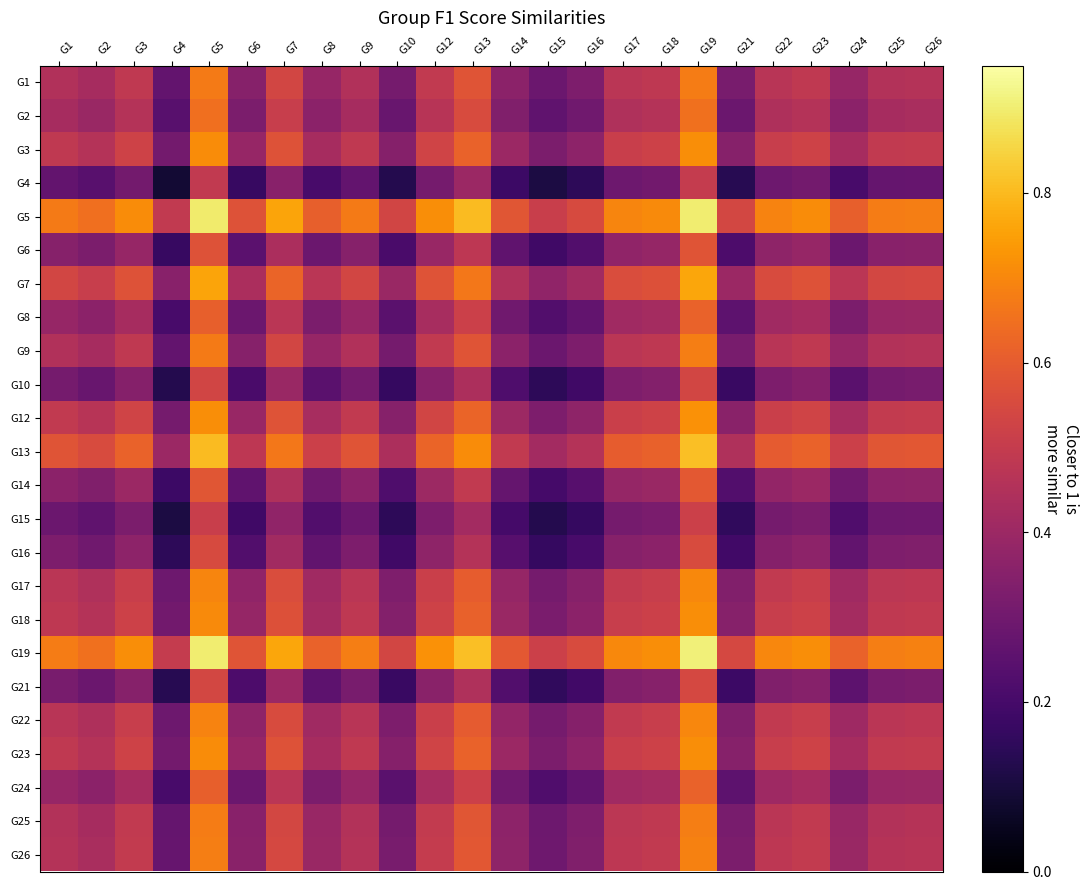

How many categories are shown in the chart?

24